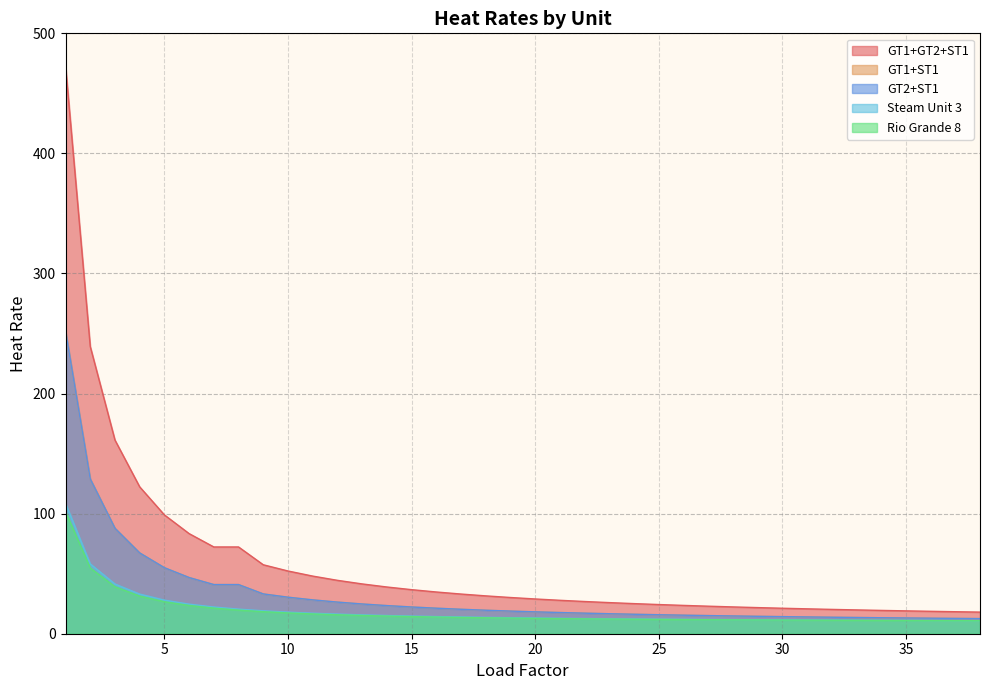

Reading left to right, what are all the values shown in this chart?

GT1+GT2+ST1: 1=472.9	2=239.2	3=161.3	4=122.3	5=99.0	6=83.4	7=72.3	8=72.3	9=57.4	10=52.2	11=48.0	12=44.5	13=41.5	14=38.9	15=36.7	16=34.8	17=33.0	18=31.5	19=30.2	20=28.9	21=27.8	22=26.8	23=25.9	24=25.1	25=24.3	26=23.6	27=22.9	28=22.3	29=21.8	30=21.2	31=20.7	32=20.3	33=19.8	34=19.4	35=19.0	36=18.7	37=18.3	38=18.0
Rio Grande 8: 1=101.6	2=54.7	3=39.1	4=31.3	5=26.6	6=23.5	7=21.3	8=19.7	9=18.4	10=17.3	11=16.5	12=15.8	13=15.2	14=14.7	15=14.3	16=13.9	17=13.6	18=13.3	19=13.0	20=12.8	21=12.6	22=12.4	23=12.2	24=12.1	25=11.9	26=11.8	27=11.7	28=11.6	29=11.5	30=11.4	31=11.3	32=11.2	33=11.1	34=11.1	35=11.0	36=10.9	37=10.9	38=10.8
GT1+ST1: 1=252.0	2=128.8	3=87.8	4=67.3	5=55.0	6=46.8	7=40.9	8=40.9	9=33.1	10=30.4	11=28.2	12=26.3	13=24.8	14=23.4	15=22.3	16=21.2	17=20.4	18=19.6	19=18.9	20=18.2	21=17.6	22=17.1	23=16.6	24=16.2	25=15.8	26=15.4	27=15.1	28=14.8	29=14.5	30=14.2	31=14.0	32=13.7	33=13.5	34=13.3	35=13.1	36=12.9	37=12.8	38=12.6
GT2+ST1: 1=252.0	2=128.8	3=87.8	4=67.3	5=55.0	6=46.8	7=40.9	8=40.9	9=33.1	10=30.4	11=28.2	12=26.3	13=24.8	14=23.4	15=22.3	16=21.2	17=20.4	18=19.6	19=18.9	20=18.2	21=17.6	22=17.1	23=16.6	24=16.2	25=15.8	26=15.4	27=15.1	28=14.8	29=14.5	30=14.2	31=14.0	32=13.7	33=13.5	34=13.3	35=13.1	36=12.9	37=12.8	38=12.6
Steam Unit 3: 1=108.5	2=58.1	3=41.4	4=33.0	5=28.0	6=24.6	7=22.3	8=20.5	9=19.1	10=18.0	11=17.1	12=16.3	13=15.7	14=15.2	15=14.7	16=14.3	17=13.9	18=13.6	19=13.3	20=13.1	21=12.8	22=12.6	23=12.5	24=12.3	25=12.1	26=12.0	27=11.9	28=11.7	29=11.6	30=11.5	31=11.4	32=11.3	33=11.3	34=11.2	35=11.1	36=11.0	37=11.0	38=10.9